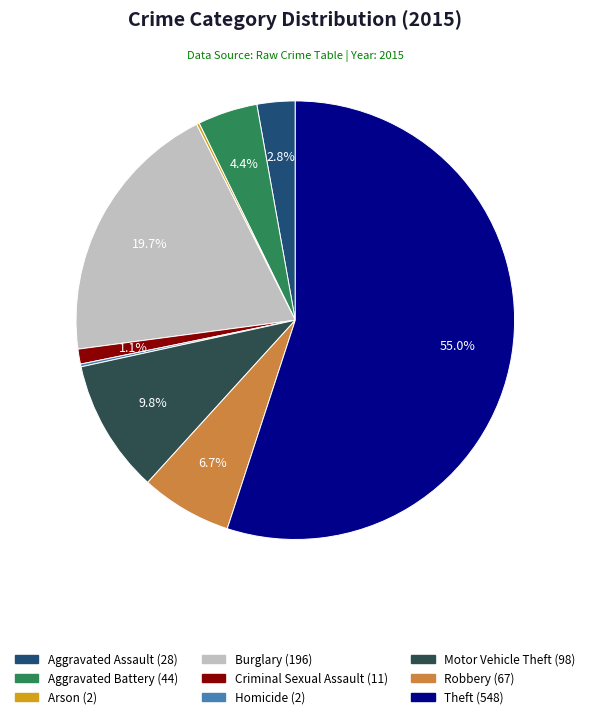

Which slice is the largest?

Theft